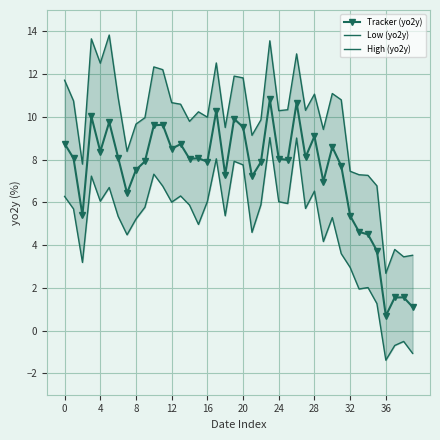

True or false: Tracker (yo2y) has more than 1 interior local peaks.

True